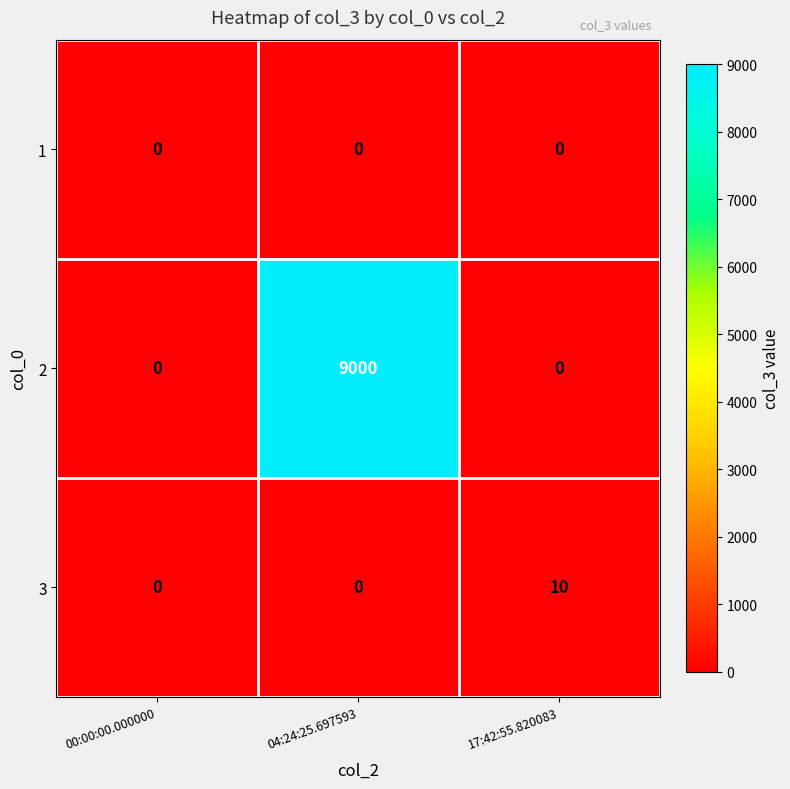

How many values in the 3 series exceed 0?

1